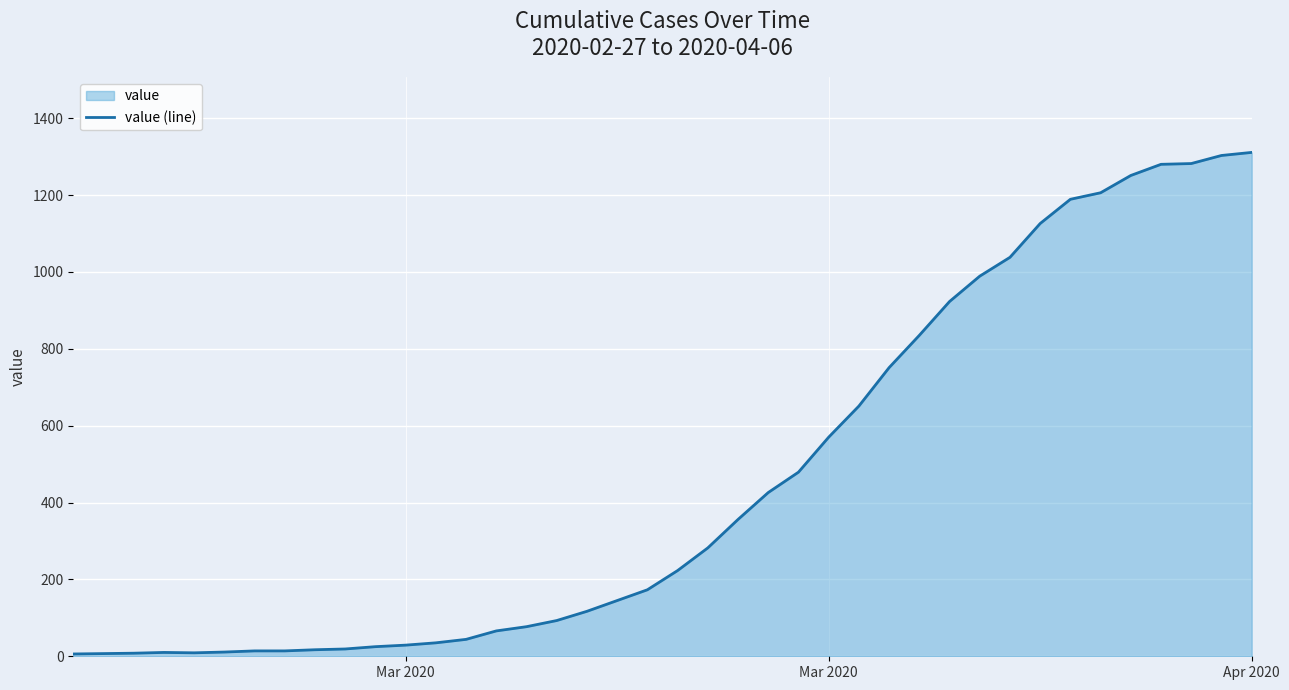

What is the smallest value displayed?

6